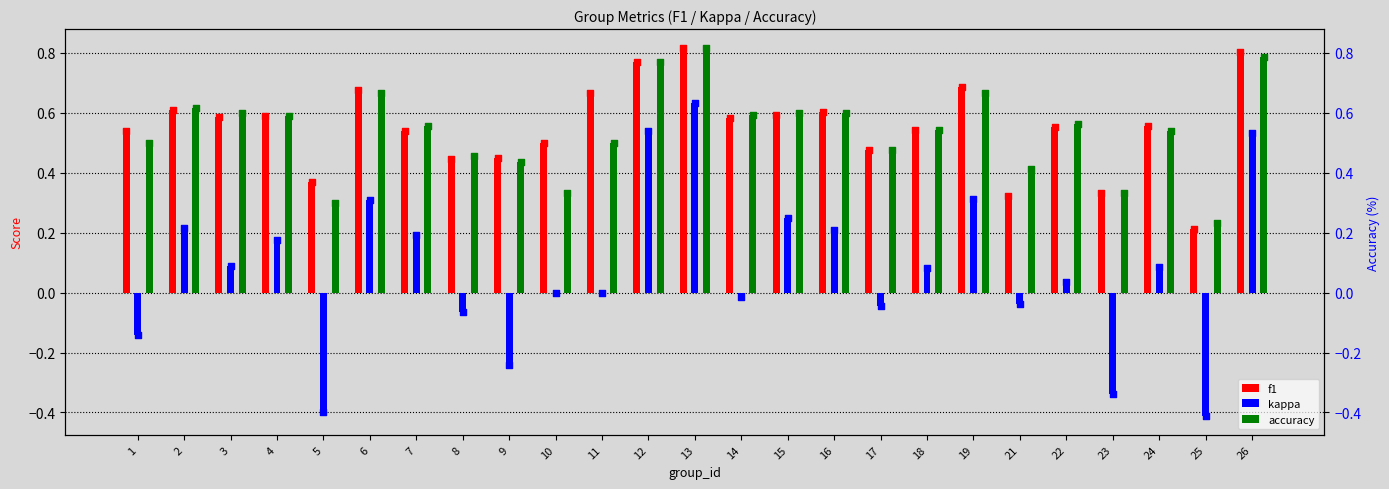

What are all the series names shown in the legend?

f1, kappa, accuracy